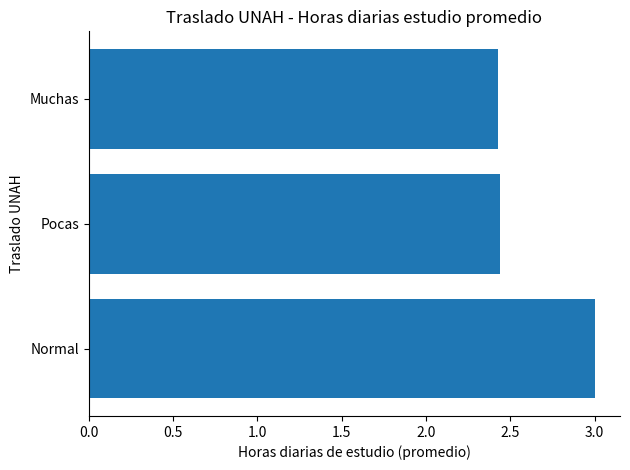

The value at Muchas is 2.4. True or false?

True